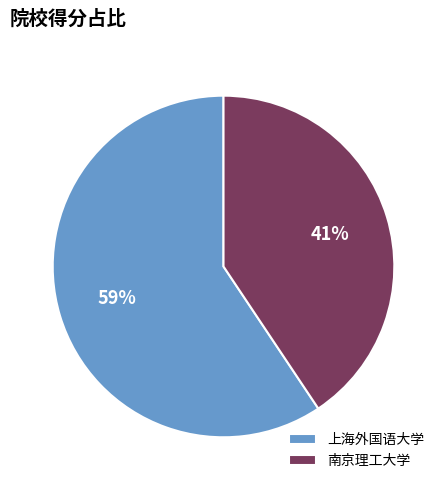

Between 南京理工大学 and 上海外国语大学, which is larger?

上海外国语大学